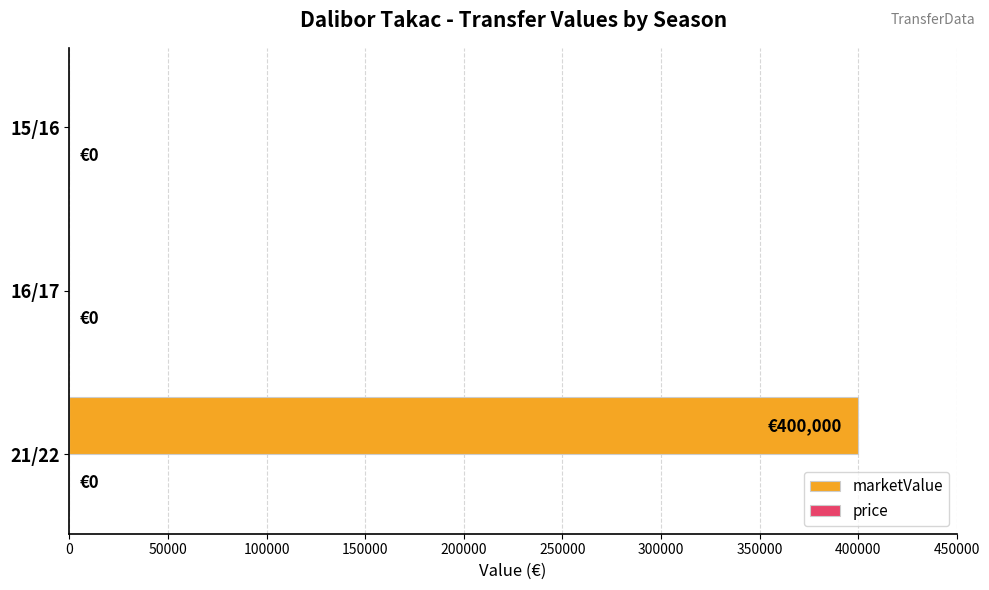

Reading bottom to top, extract all data points from this chart.

21/22=400000	16/17=0	15/16=0